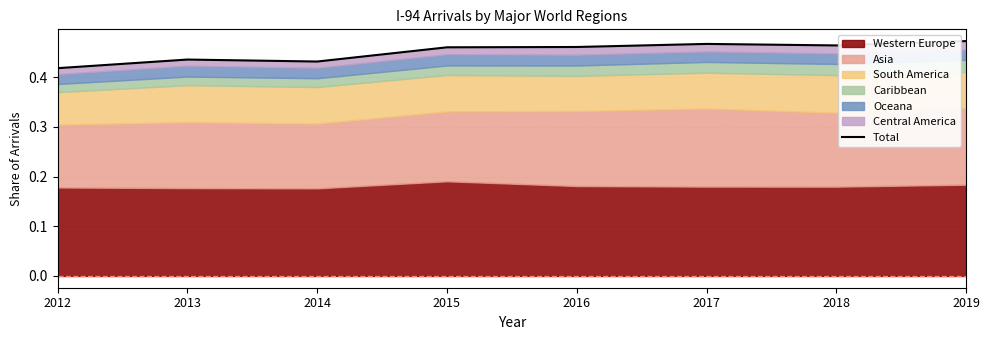

At which category does the chart reach its peak across all series?

2019